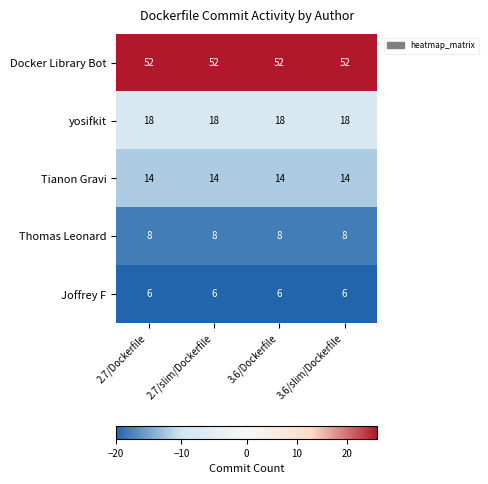

Which series has the largest total across all categories?

Docker Library Bot